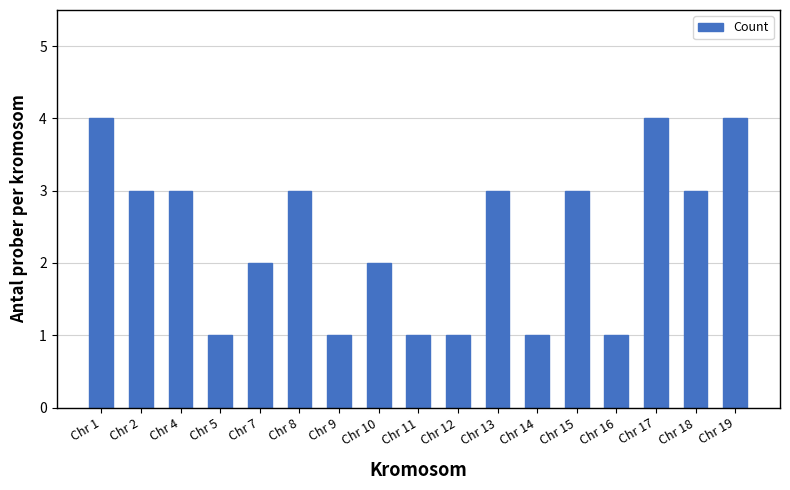

Reading right to left, transcribe all the data shown in this chart.

Chr 19=4	Chr 18=3	Chr 17=4	Chr 16=1	Chr 15=3	Chr 14=1	Chr 13=3	Chr 12=1	Chr 11=1	Chr 10=2	Chr 9=1	Chr 8=3	Chr 7=2	Chr 5=1	Chr 4=3	Chr 2=3	Chr 1=4